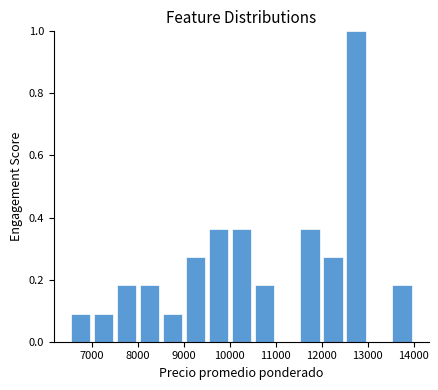

How tall is the bar that spans 7000 to 7500 on the x-axis? The values are not printed on the chart, so give them approximately, as read against the axis.

0.10